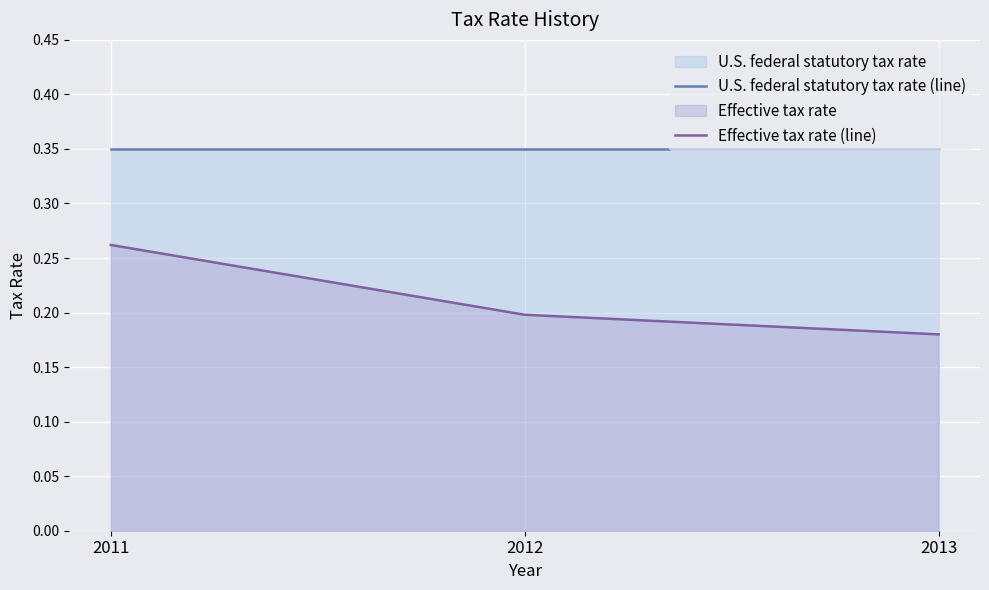

At which category is the sum across all series the highest?

2011